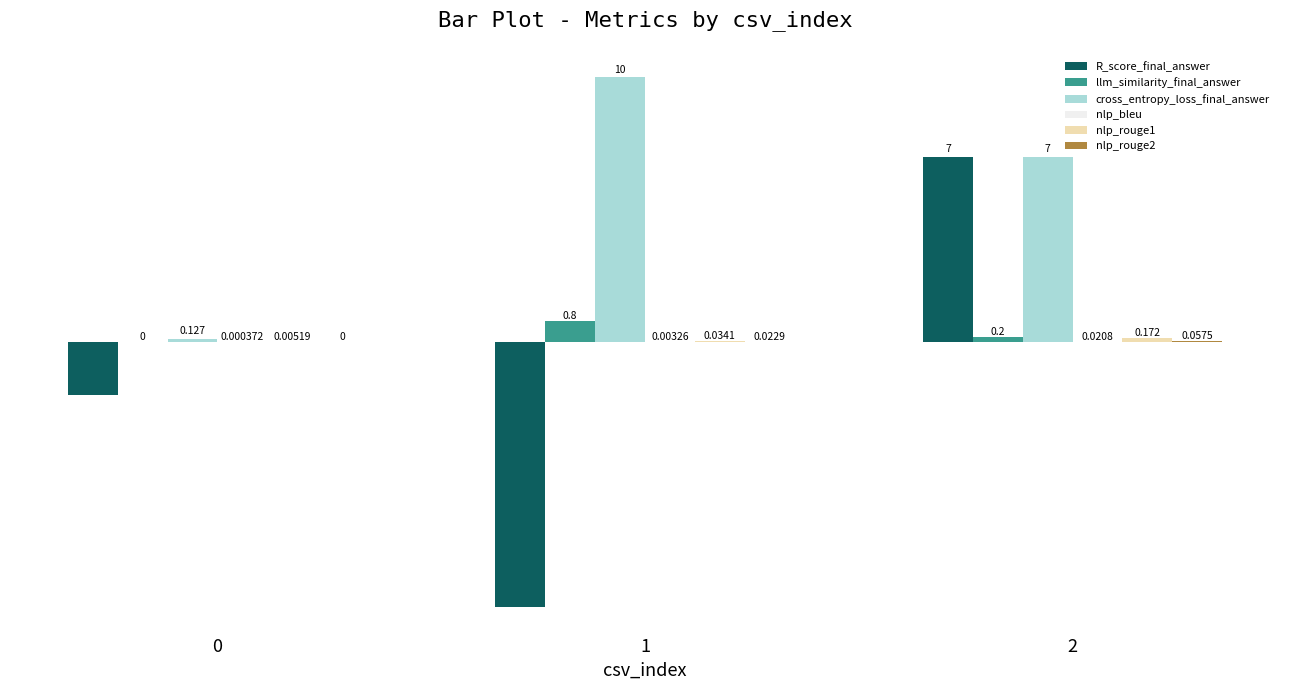

Which series has the largest range (max minus min)?

R_score_final_answer